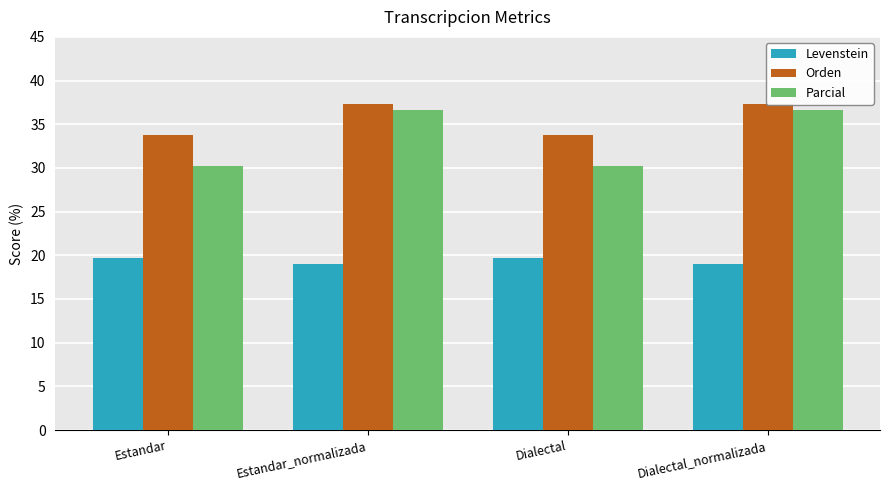

What is the label of the 1st bar from the right?

Dialectal_normalizada